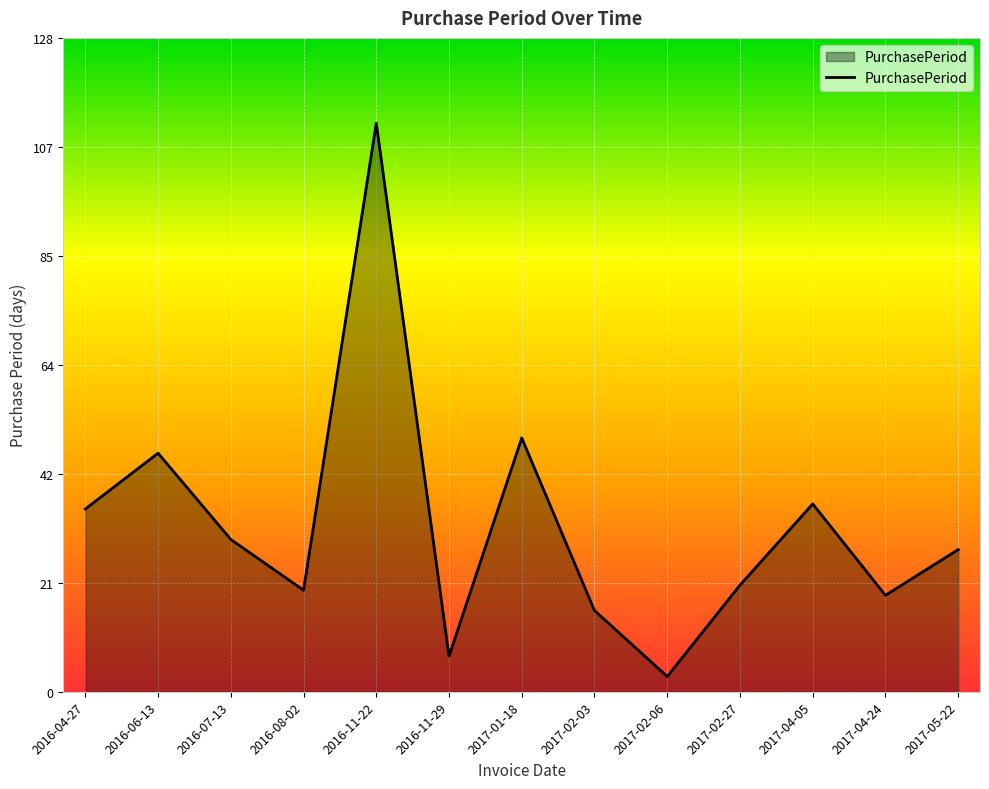

What position from the right is 2016-06-13?

12